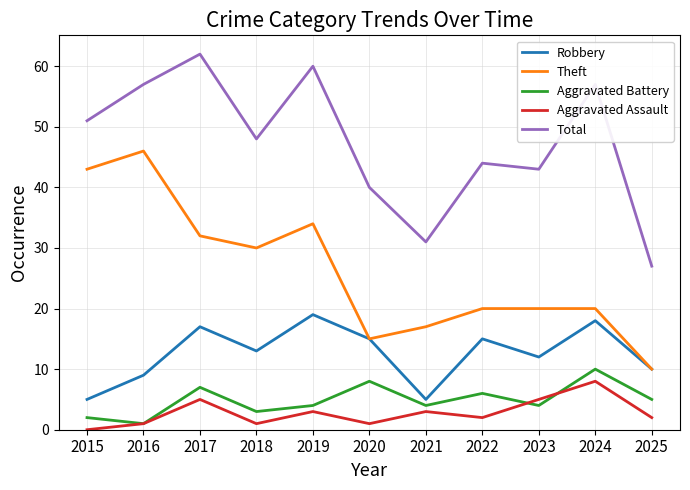

True or false: Total and Aggravated Assault cross at least once.

False